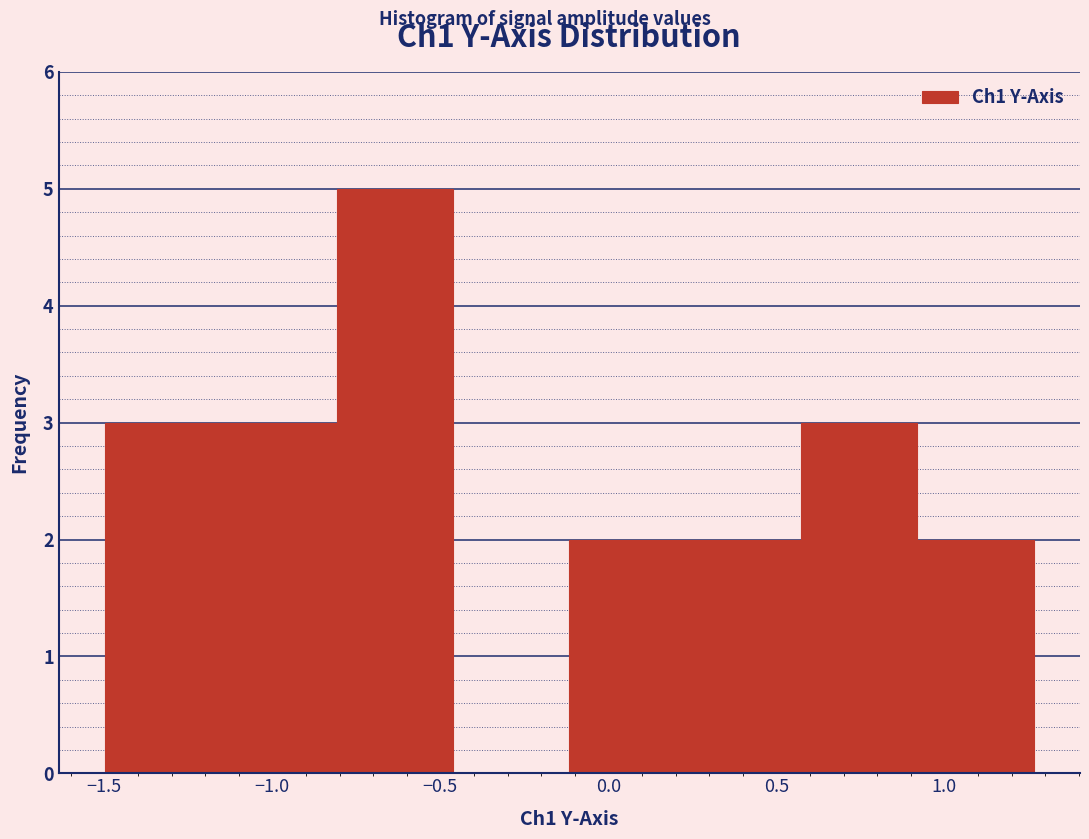

Reading left to right, transcribe this chart: for each bar, give the range it covers on the x-axis and its height. Neither the bar edges nor the heights are printed on the chart, so give them approximately, as read against the axes.

-1.50 to -1.15: 3
-1.15 to -0.80: 3
-0.80 to -0.45: 5
-0.45 to -0.10: 0
-0.10 to 0.25: 2
0.25 to 0.55: 2
0.55 to 0.90: 3
0.90 to 1.25: 2